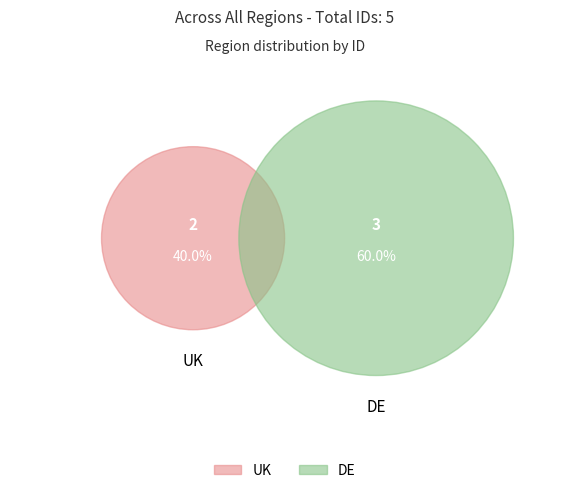

Which has a higher value, UK or DE?

DE